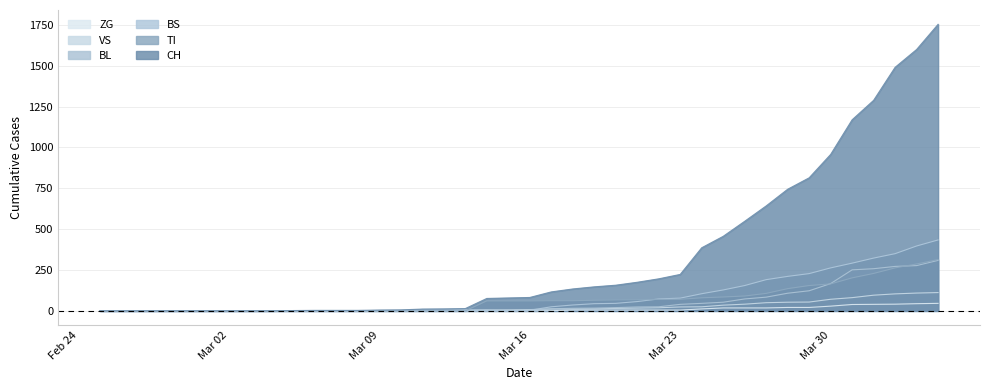

How many values in TI are above zero?

22